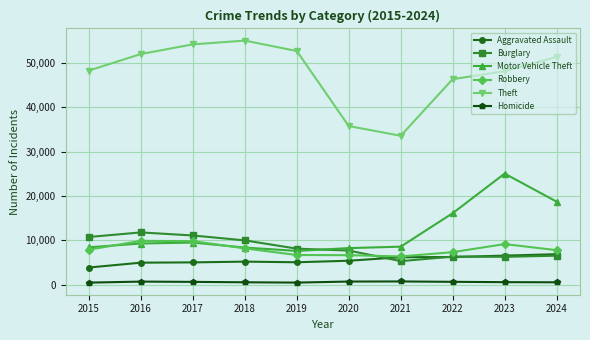

What is the value of the Motor Vehicle Theft point at the 10th from the left?

18691